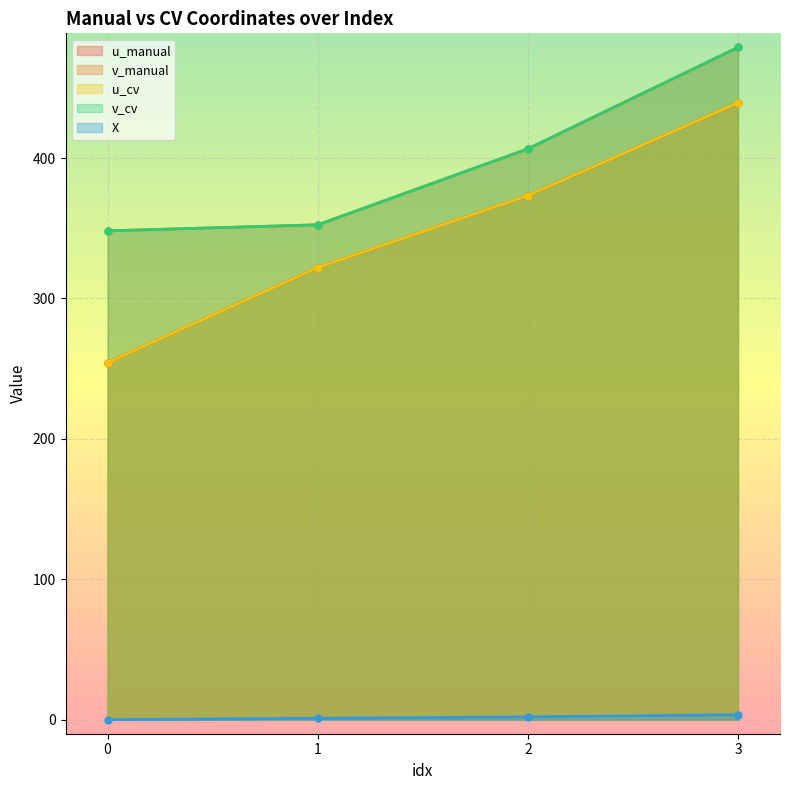

Between 1 and 3, which series saw the biggest shift?

v_manual